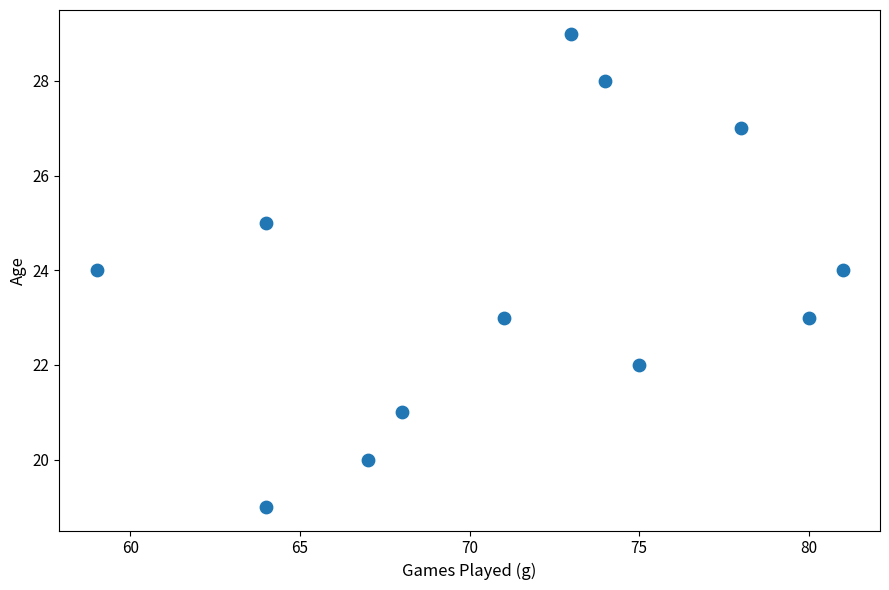

What is the average X value?

71